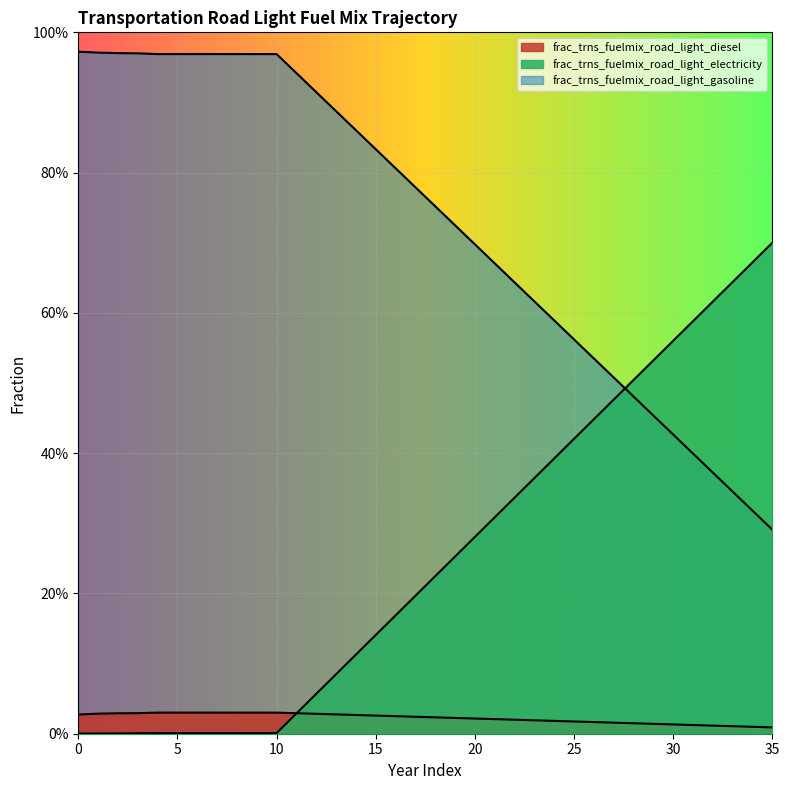

Reading left to right, extract all data points from this chart.

frac_trns_fuelmix_road_light_diesel: 0=0.0	1=0.0	2=0.0	3=0.0	4=0.0	5=0.0	6=0.0	7=0.0	8=0.0	9=0.0	10=0.0	11=0.0	12=0.0	13=0.0	14=0.0	15=0.0	16=0.0	17=0.0	18=0.0	19=0.0	20=0.0	21=0.0	22=0.0	23=0.0	24=0.0	25=0.0	26=0.0	27=0.0	28=0.0	29=0.0	30=0.0	31=0.0	32=0.0	33=0.0	34=0.0	35=0.0
frac_trns_fuelmix_road_light_electricity: 0=0.0	1=0.0	2=0.0	3=0.0	4=0.0	5=0.0	6=0.0	7=0.0	8=0.0	9=0.0	10=0.0	11=0.0	12=0.1	13=0.1	14=0.1	15=0.1	16=0.2	17=0.2	18=0.2	19=0.3	20=0.3	21=0.3	22=0.3	23=0.4	24=0.4	25=0.4	26=0.4	27=0.5	28=0.5	29=0.5	30=0.6	31=0.6	32=0.6	33=0.6	34=0.7	35=0.7
frac_trns_fuelmix_road_light_gasoline: 0=1.0	1=1.0	2=1.0	3=1.0	4=1.0	5=1.0	6=1.0	7=1.0	8=1.0	9=1.0	10=1.0	11=0.9	12=0.9	13=0.9	14=0.9	15=0.8	16=0.8	17=0.8	18=0.8	19=0.7	20=0.7	21=0.7	22=0.6	23=0.6	24=0.6	25=0.6	26=0.5	27=0.5	28=0.5	29=0.5	30=0.4	31=0.4	32=0.4	33=0.3	34=0.3	35=0.3